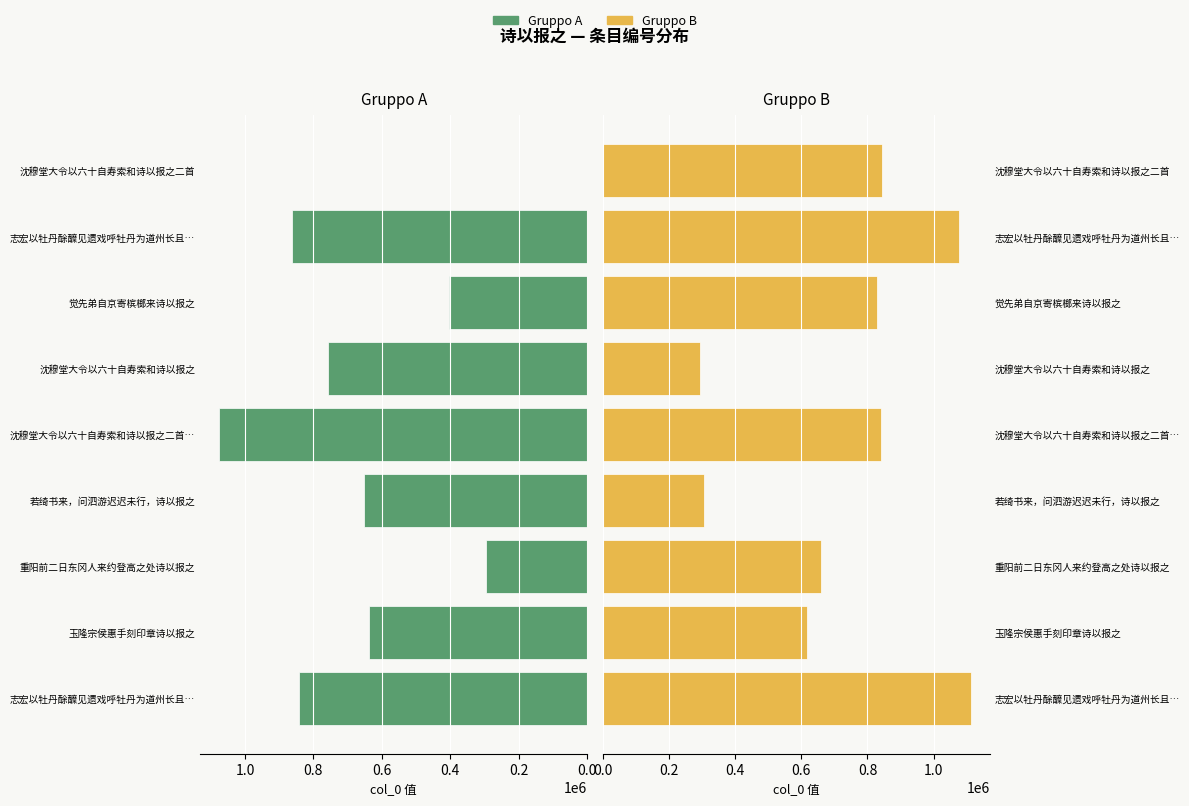

How many data points in Gruppo A are less than 652078?

4